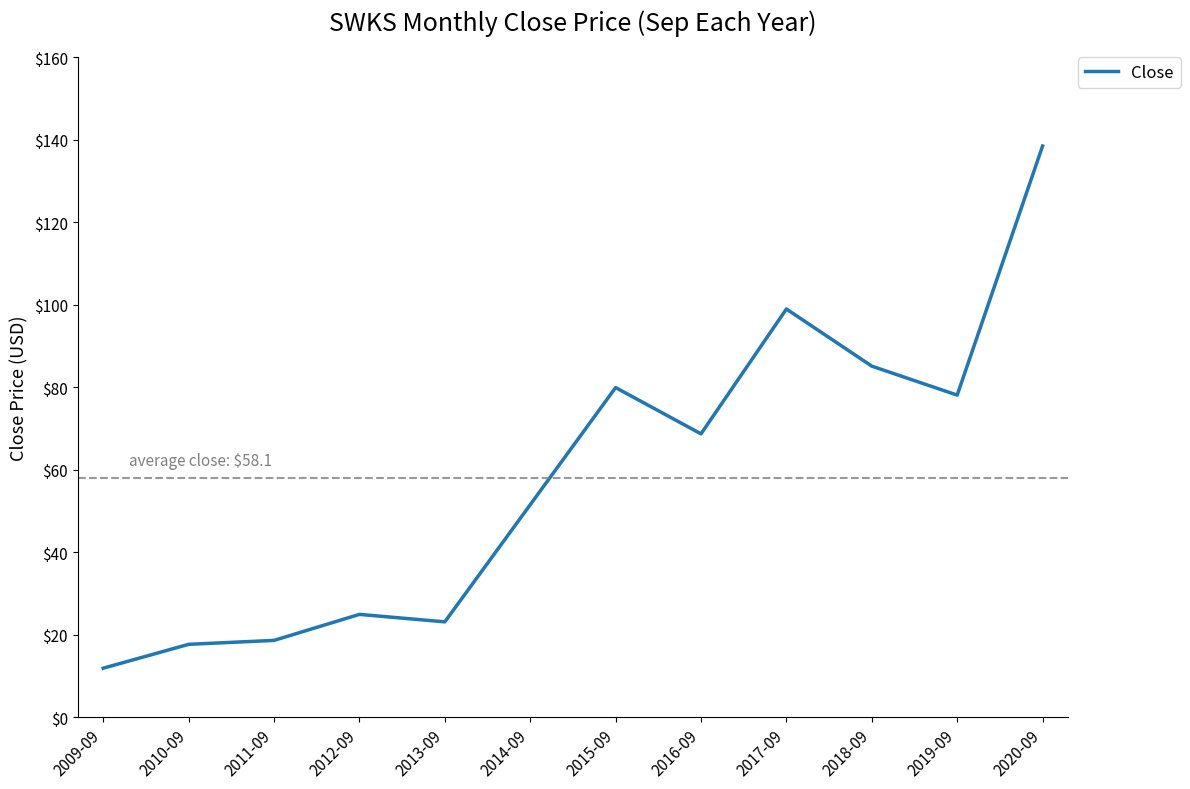

Reading right to left, list all the values displayed in this chart.

138.5	78.1	85.1	99.0	68.7	80.0	51.5	23.2	25.0	18.7	17.7	11.9